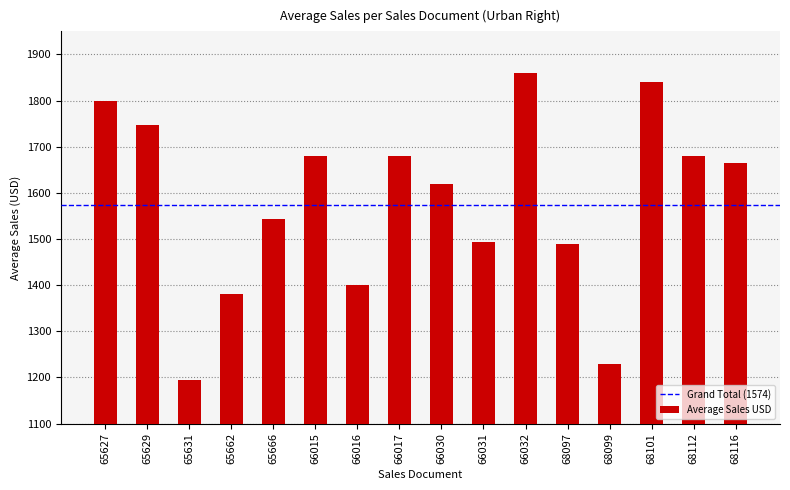

What is the minimum value shown in the chart?

1195.0